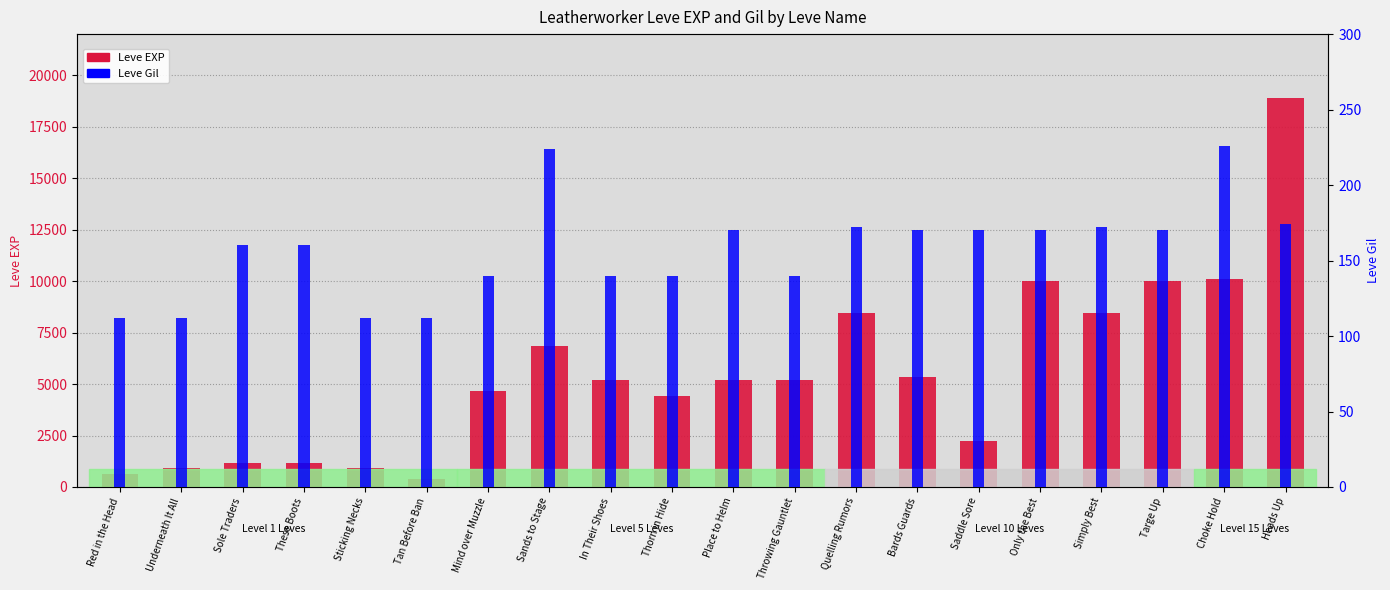

How many bars are there in each group?

2